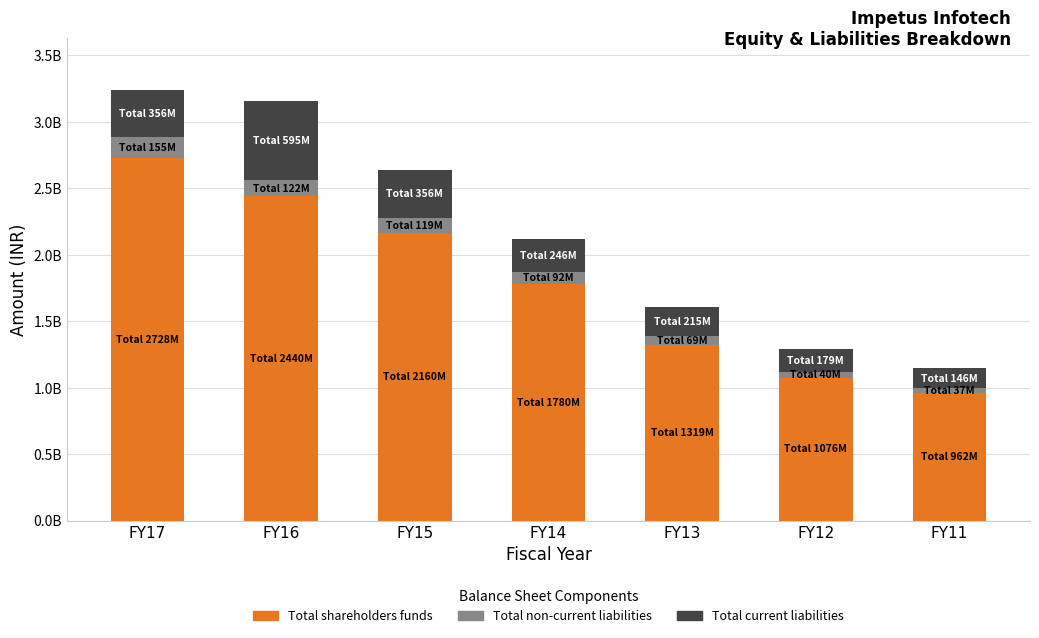

Is it true that Total current liabilities equals 361978437 at FY14?

False